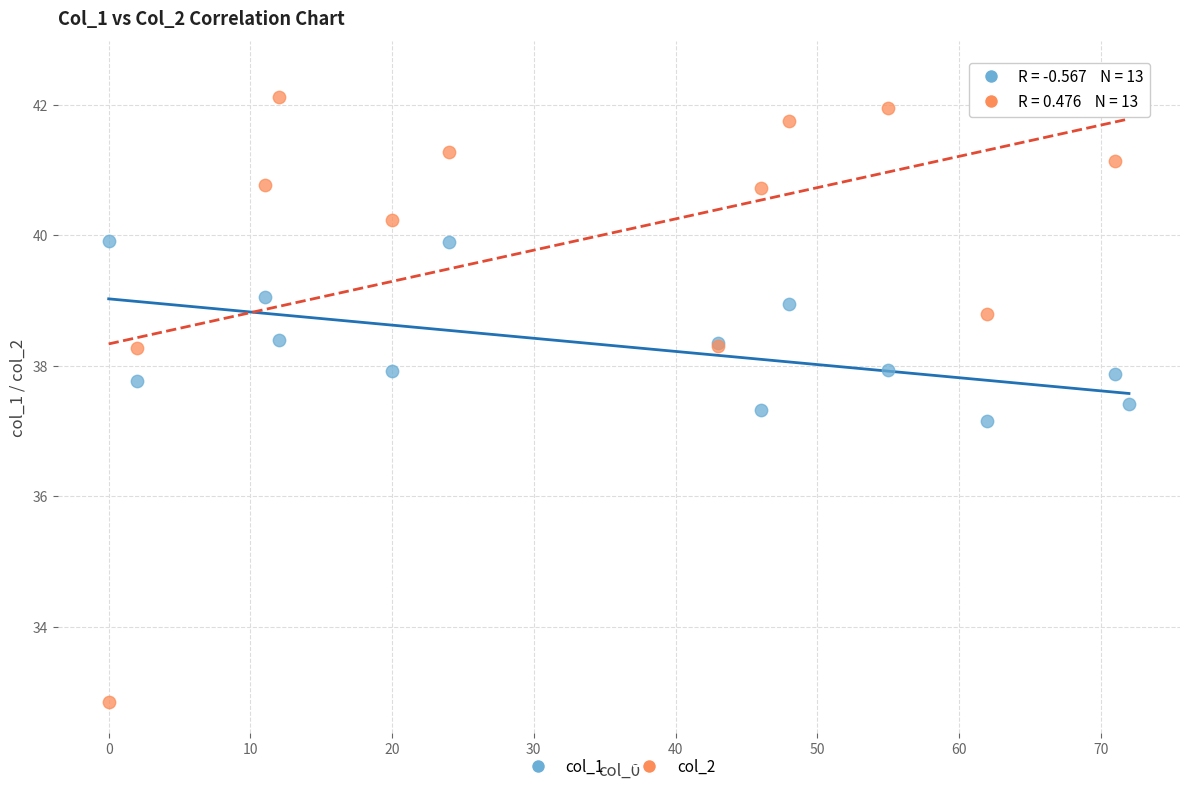

Which series reaches the minimum Y coordinate?

col_2